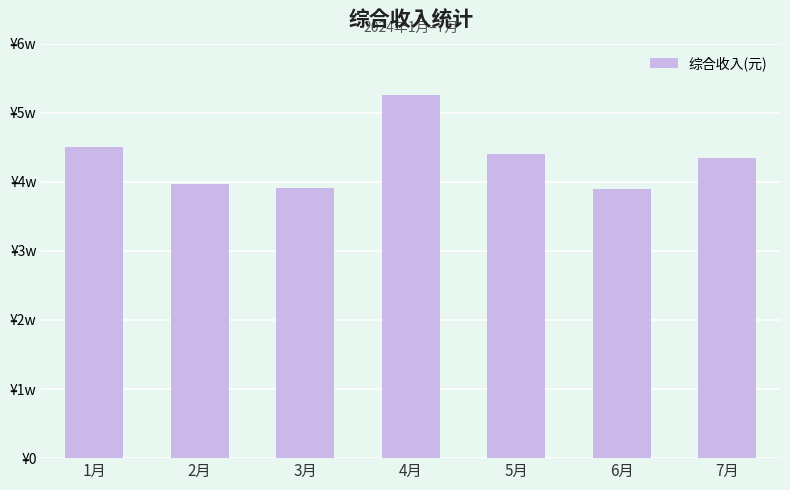

How many bars are there in total?

7